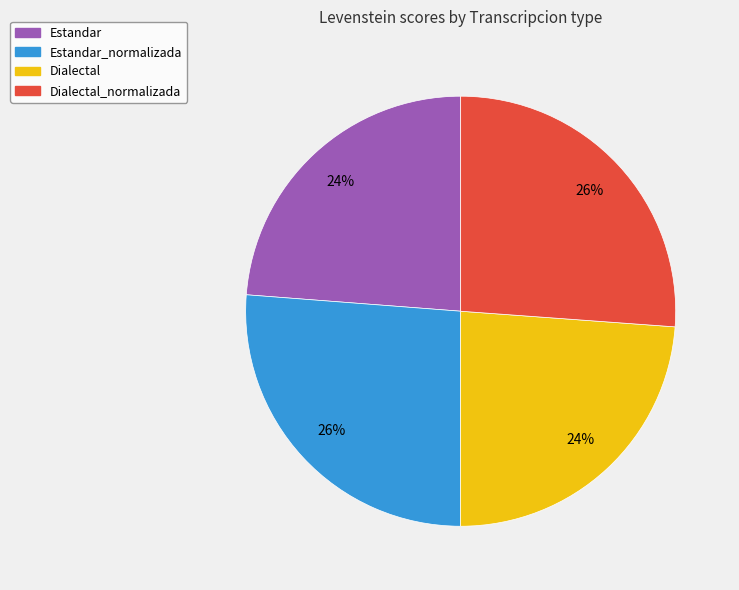

To the nearest percent, what percentage of the pie is Dialectal_normalizada?

26%